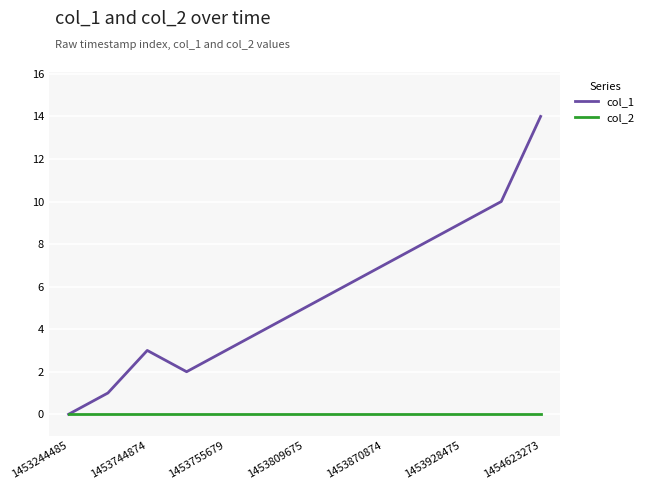

Which series has the largest total across all categories?

col_1